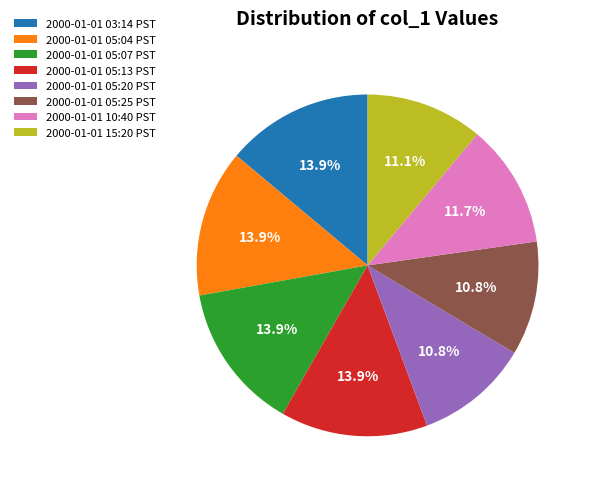

Which has a higher value, 2000-01-01 15:20 PST or 2000-01-01 05:07 PST?

2000-01-01 05:07 PST